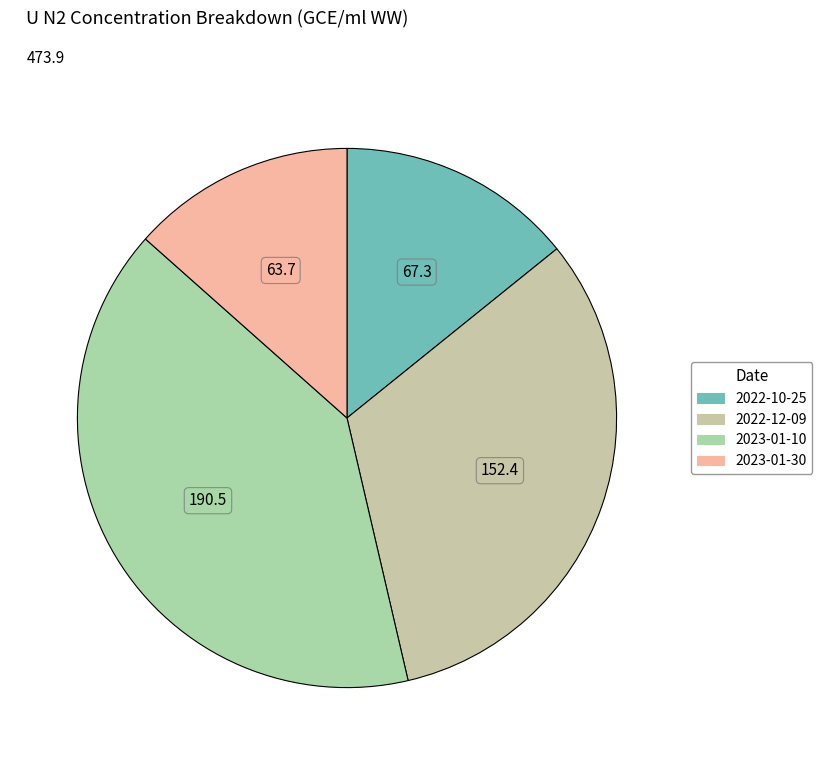

Is there any slice that represents more than half of the pie?

No